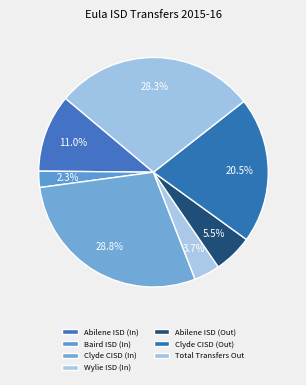

To the nearest percent, what is the difference between the largest and smallest slice percentages?

26%